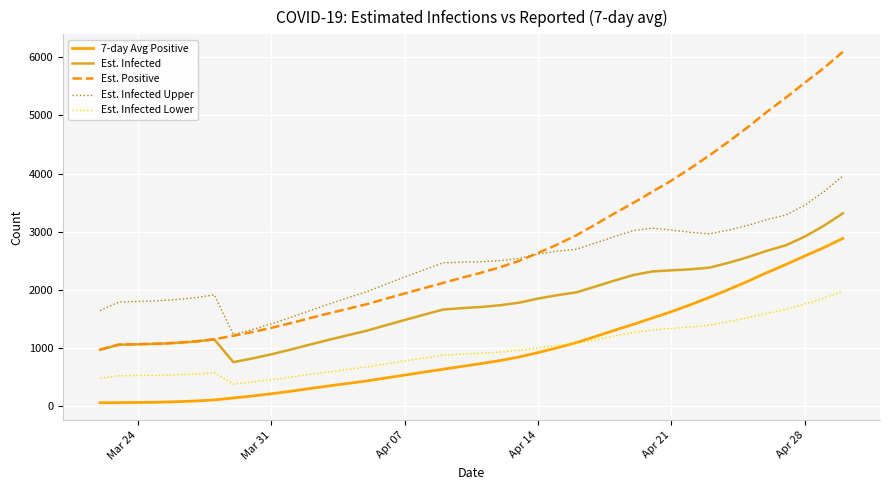

How many categories are shown in the chart?

40